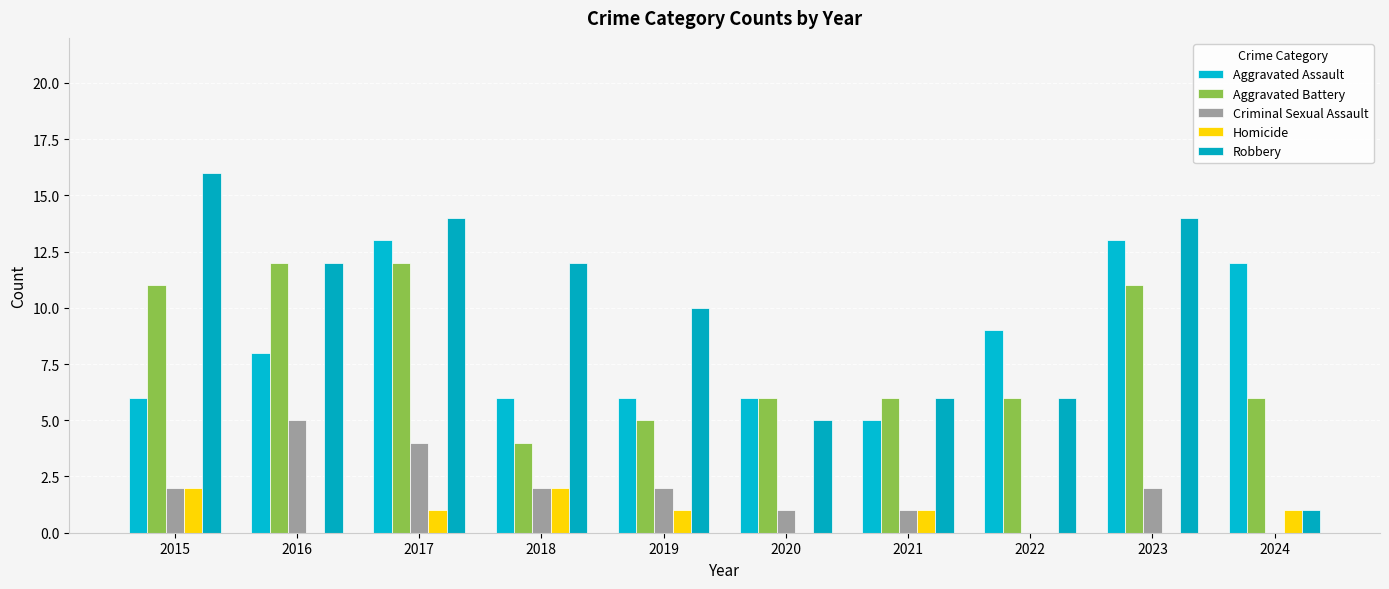

Are the bars grouped side by side (vs. stacked)?

Yes